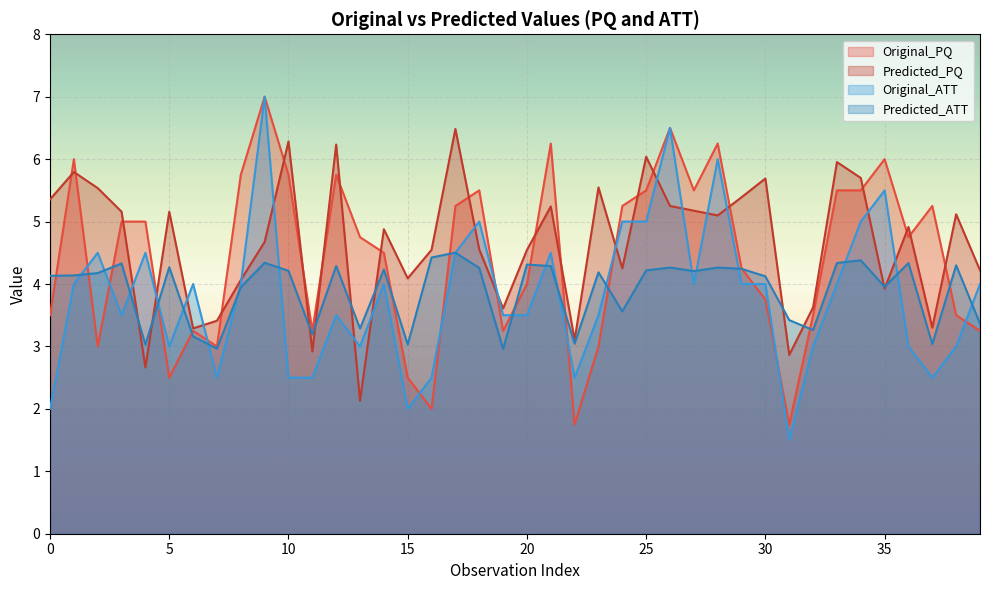

What is the difference between the Original_PQ values at 27 and 35?

0.5